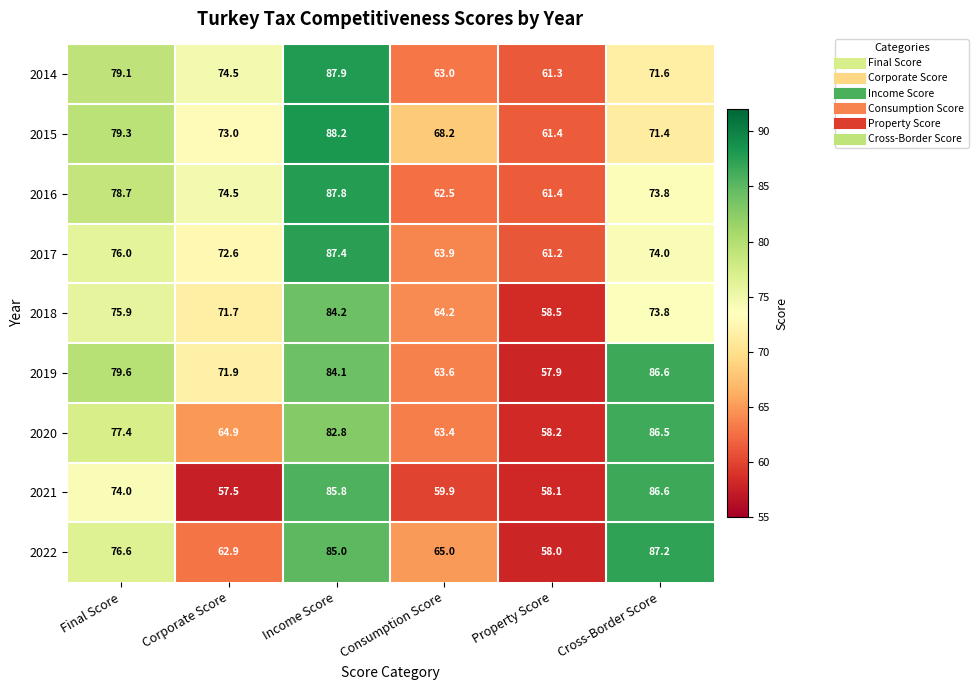

True or false: 2017 has a value of 61.2 at Property Score.

True